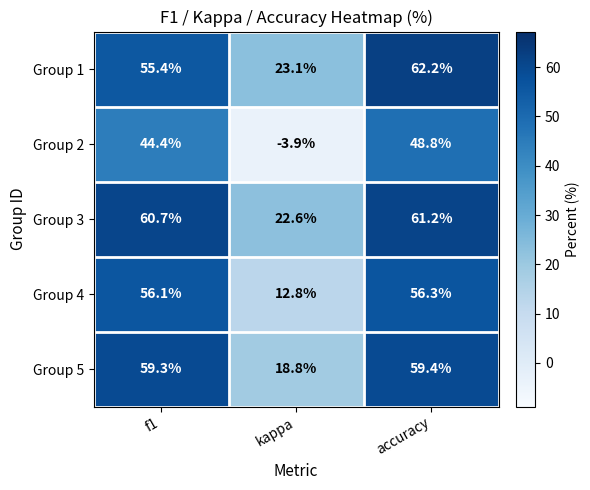

The Group 4 series shows 22.3 at accuracy. True or false?

False